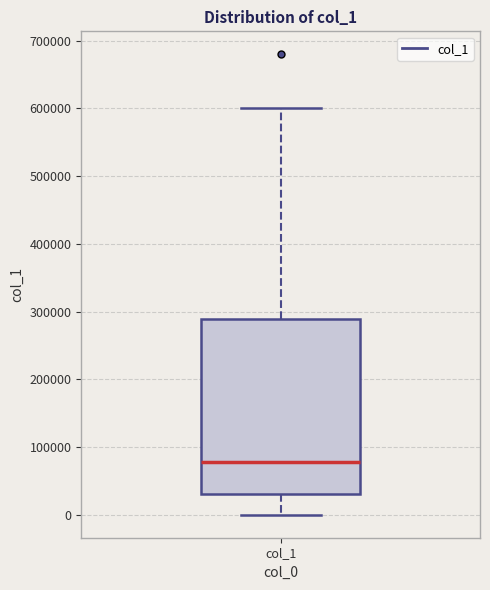

Where is the lower edge of the box for col_1 on the y-axis? The values are not printed on the chart, so give them approximately, as read against the axis.

30000